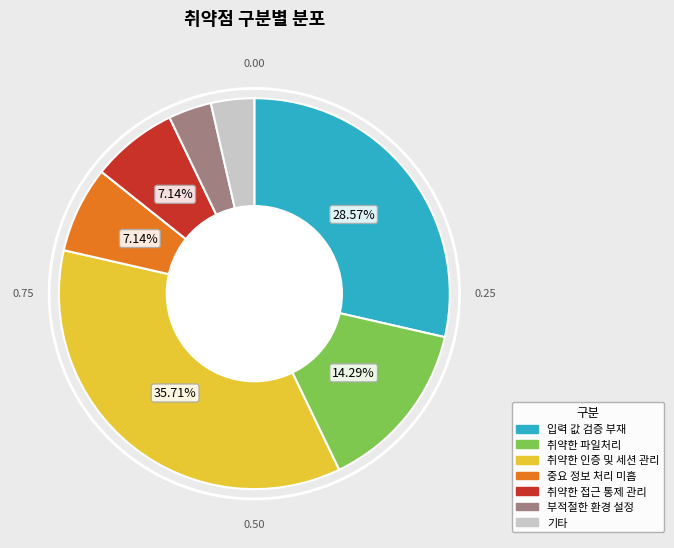

What is the ratio of the value at 취약한 인증 및 세션 관리 to the value at 중요 정보 처리 미흡?

5.0